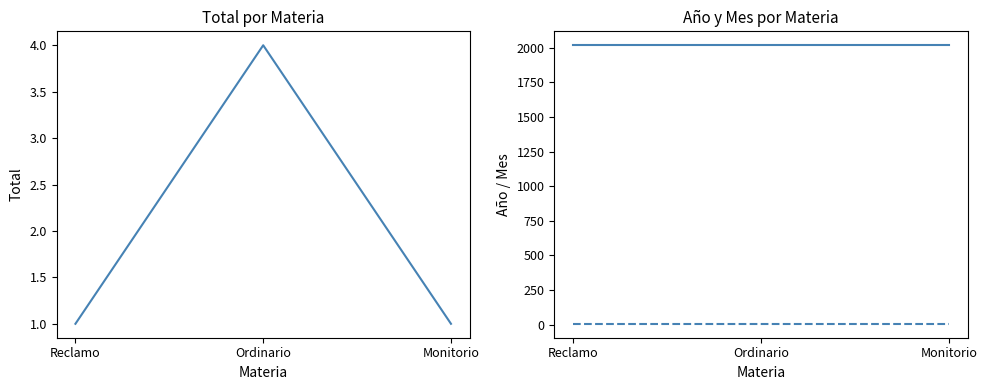

Is it true that Año equals 2018 at Monitorio?

True